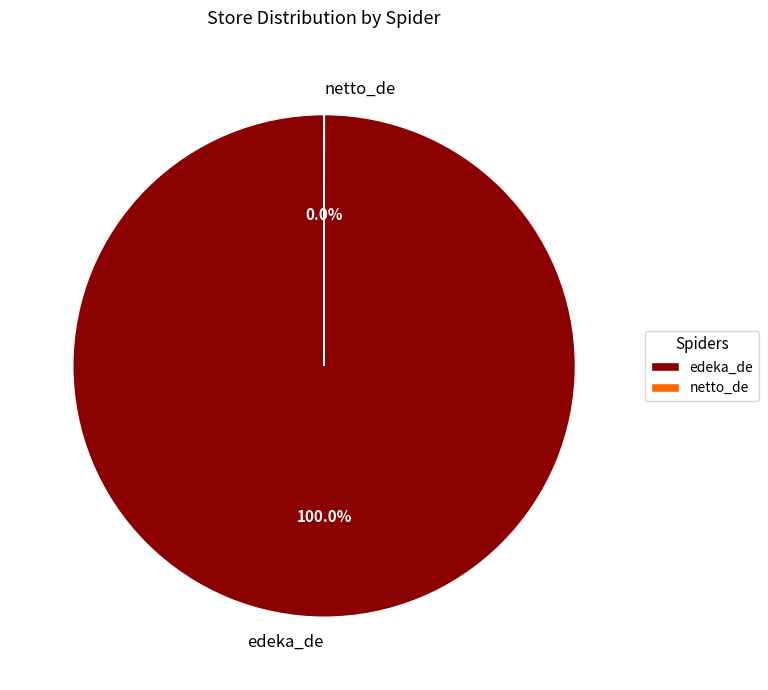

What is the largest slice in the pie chart?

edeka_de